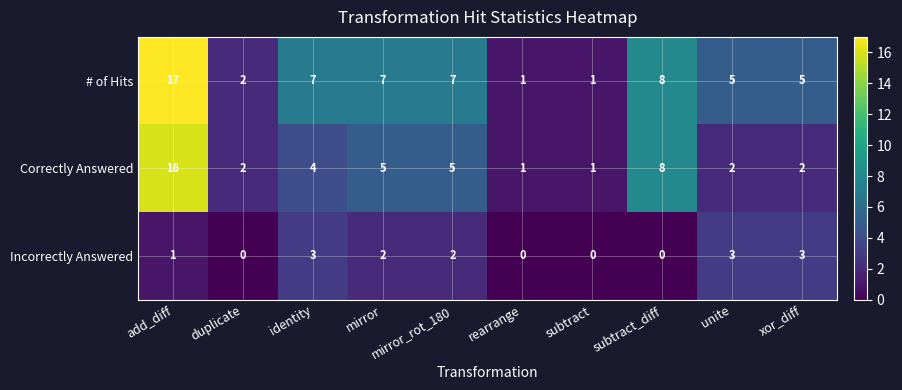

True or false: Correctly Answered has a value of 2 at duplicate.

True